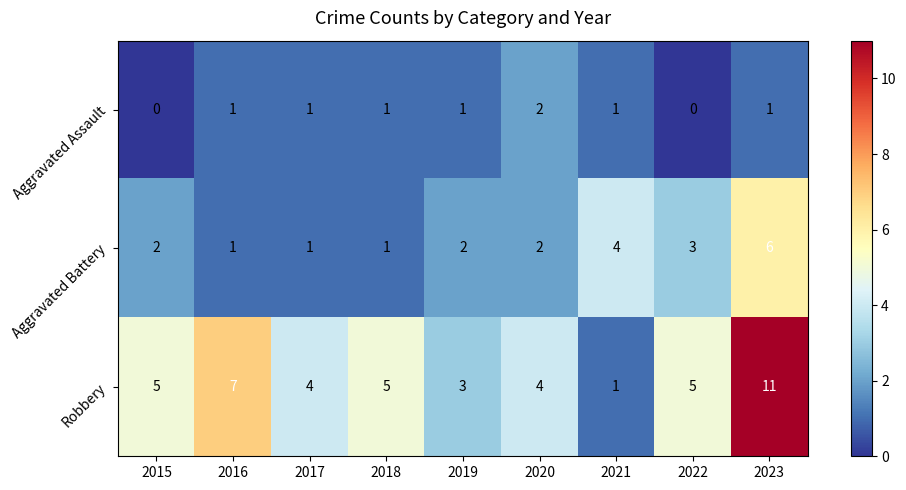

Reading left to right, transcribe all the data shown in this chart.

Aggravated Assault: 0	1	1	1	1	2	1	0	1
Aggravated Battery: 2	1	1	1	2	2	4	3	6
Robbery: 5	7	4	5	3	4	1	5	11